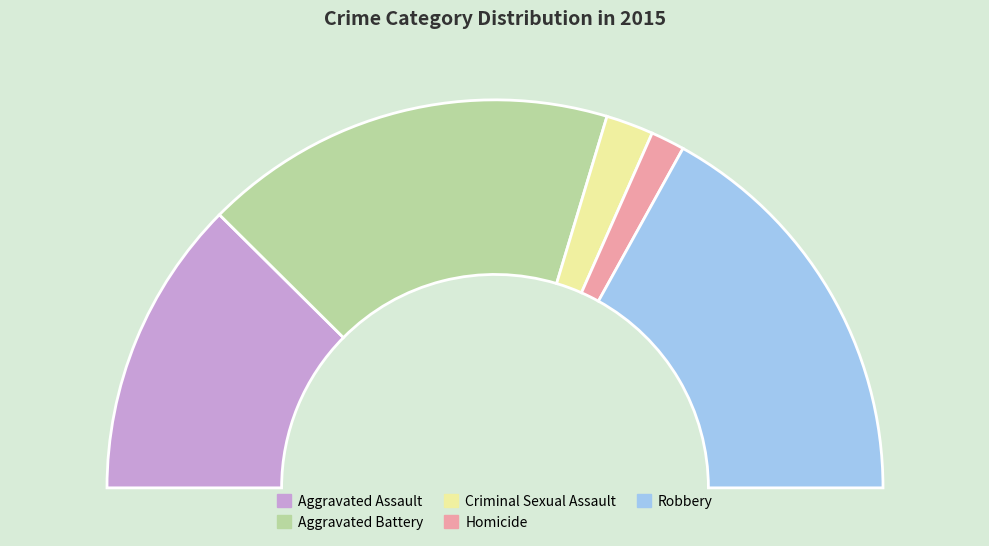

To the nearest percent, what percentage of the pie is Aggravated Battery?

34%